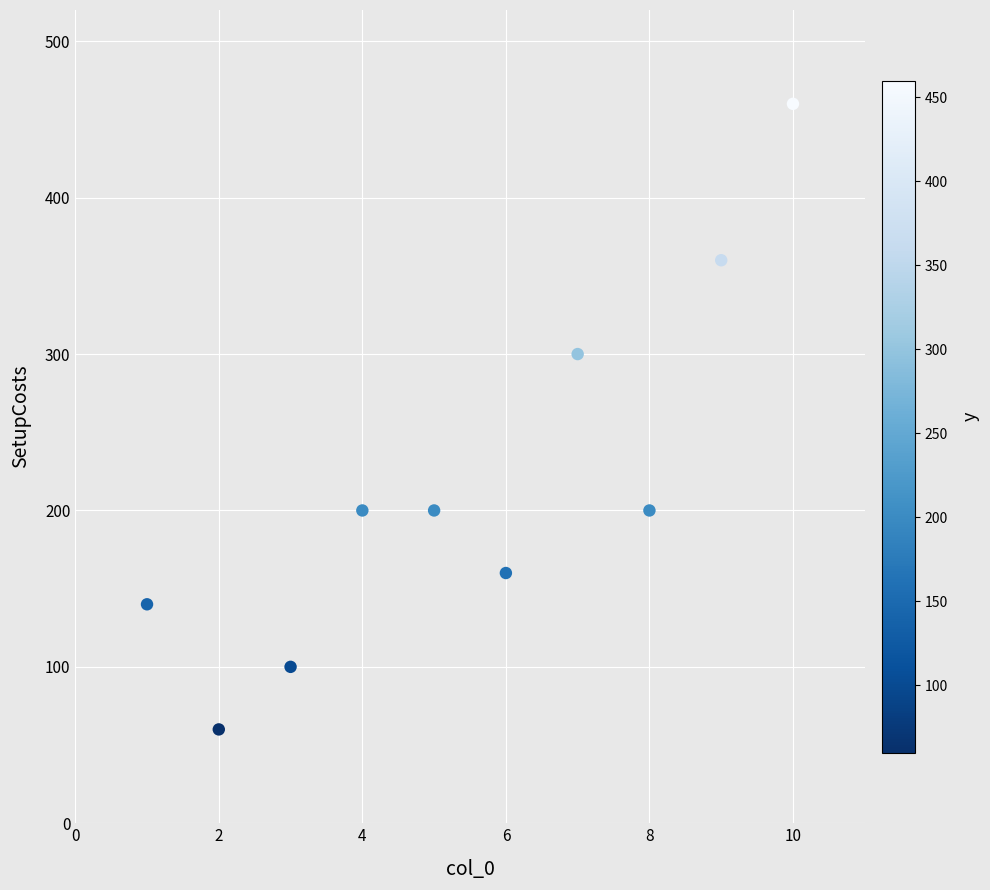

What Y value in the scatter plot is closest to 260?

300